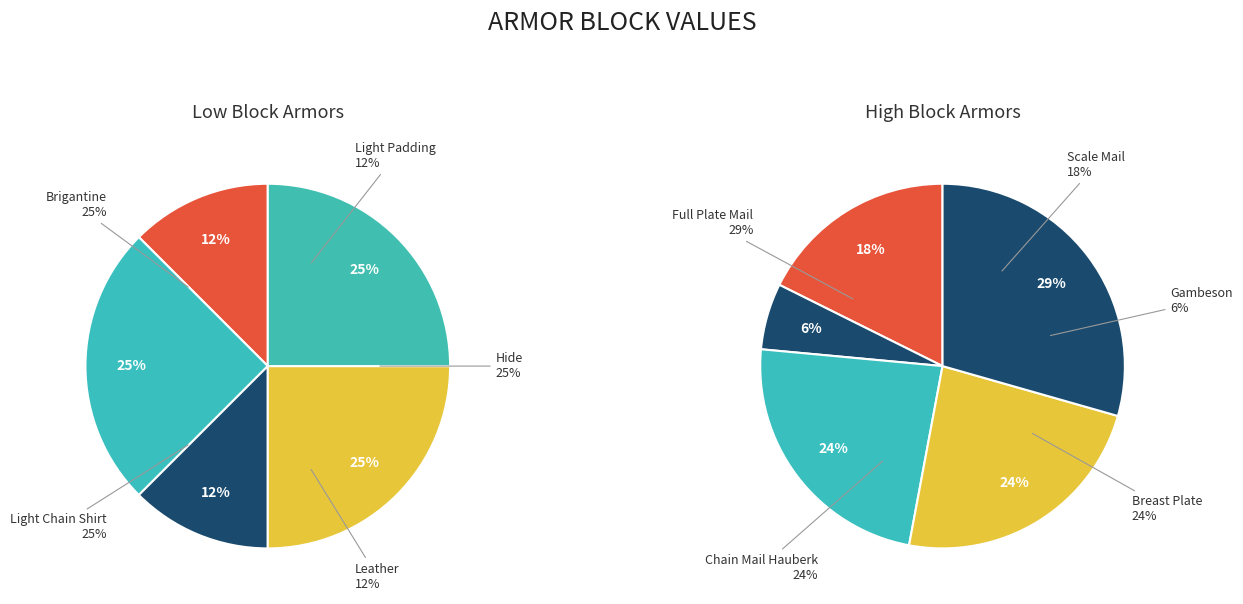

Is Hide the majority of the pie?

No